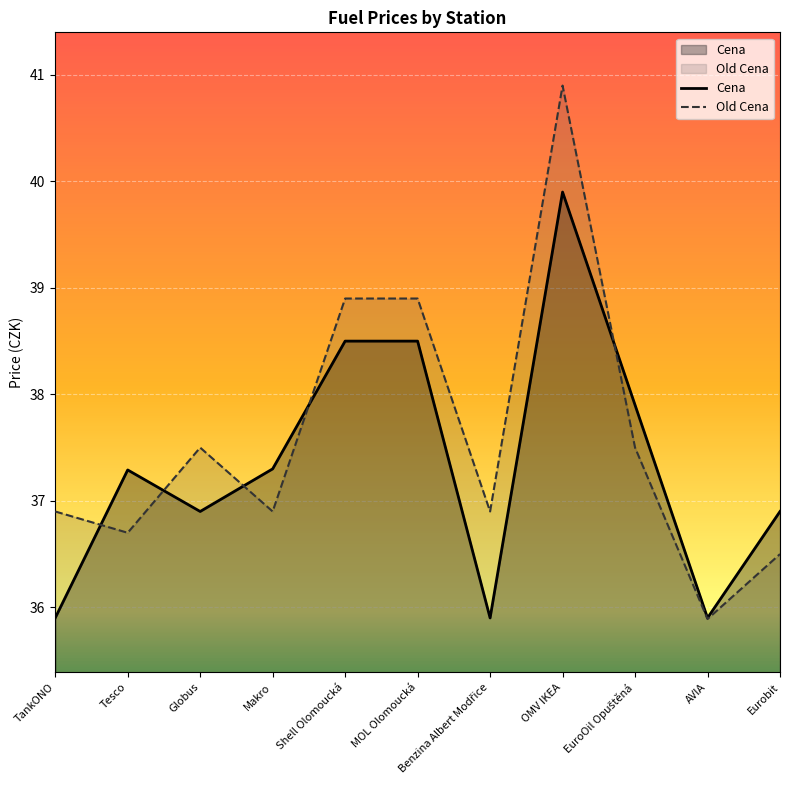

How many interior local peaks does the Cena series have?

2